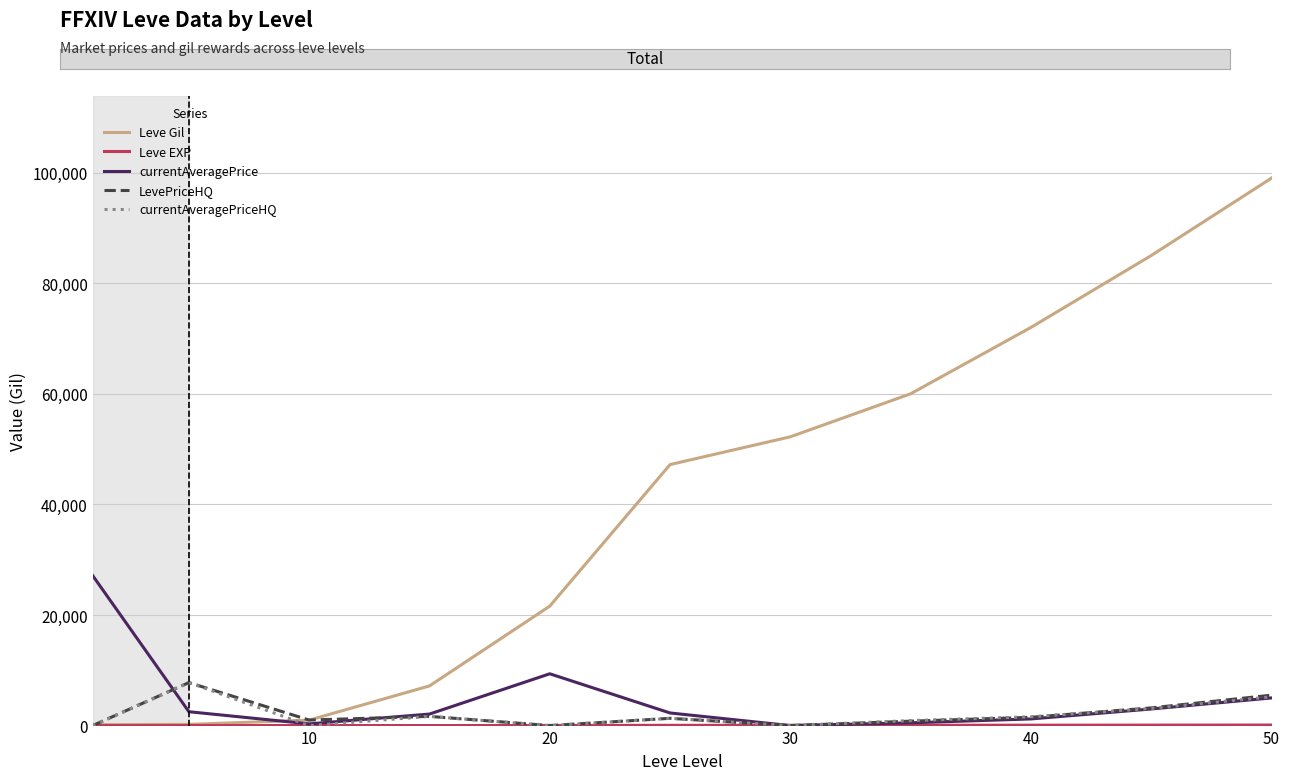

Which series has the largest range (max minus min)?

Leve Gil